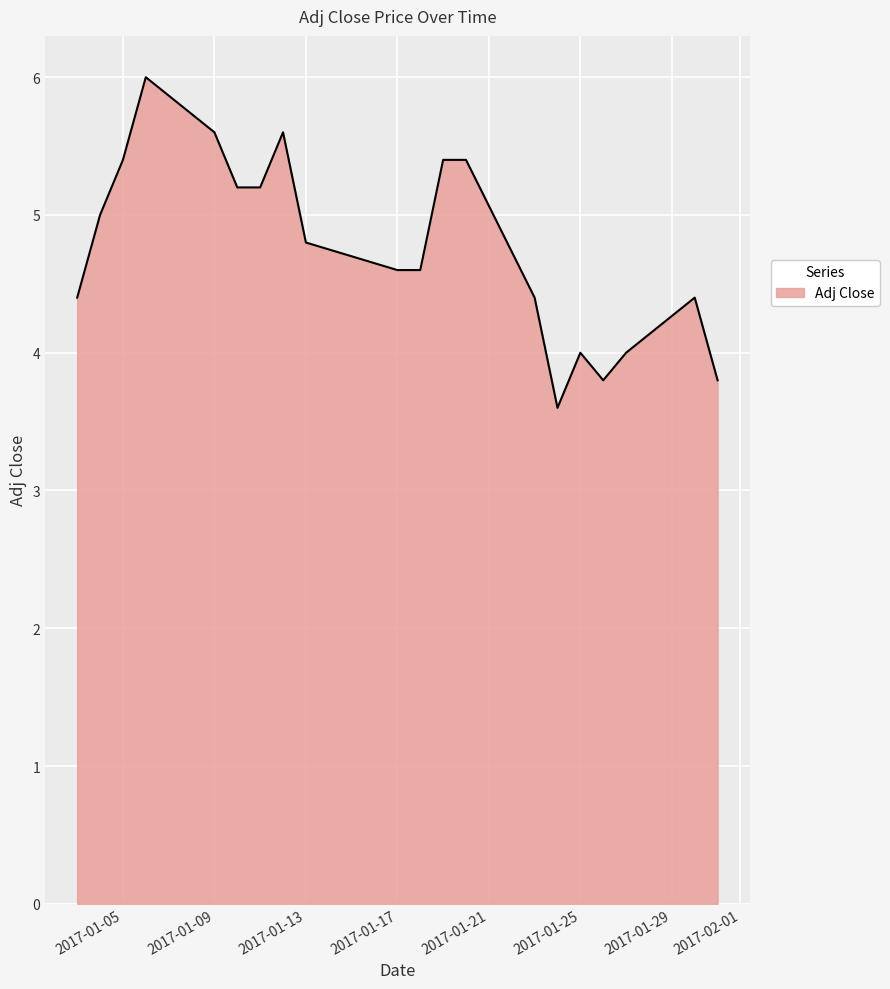

What is the difference between the maximum and minimum values?

2.4